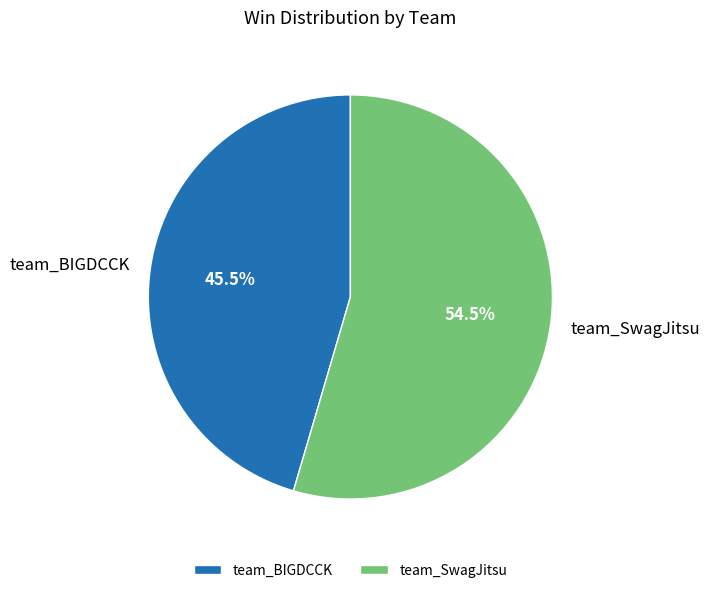

Count the number of slices in the pie.

2